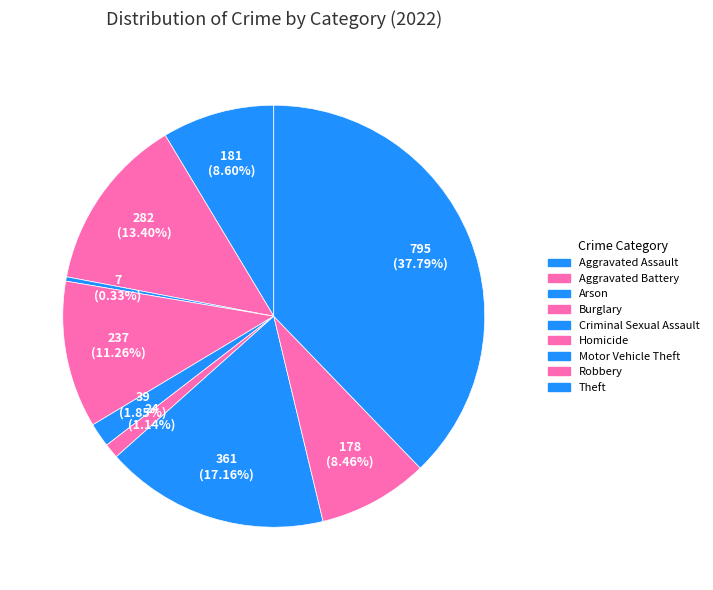

Combined, what portion of the pie is Theft and Arson?

38.1%